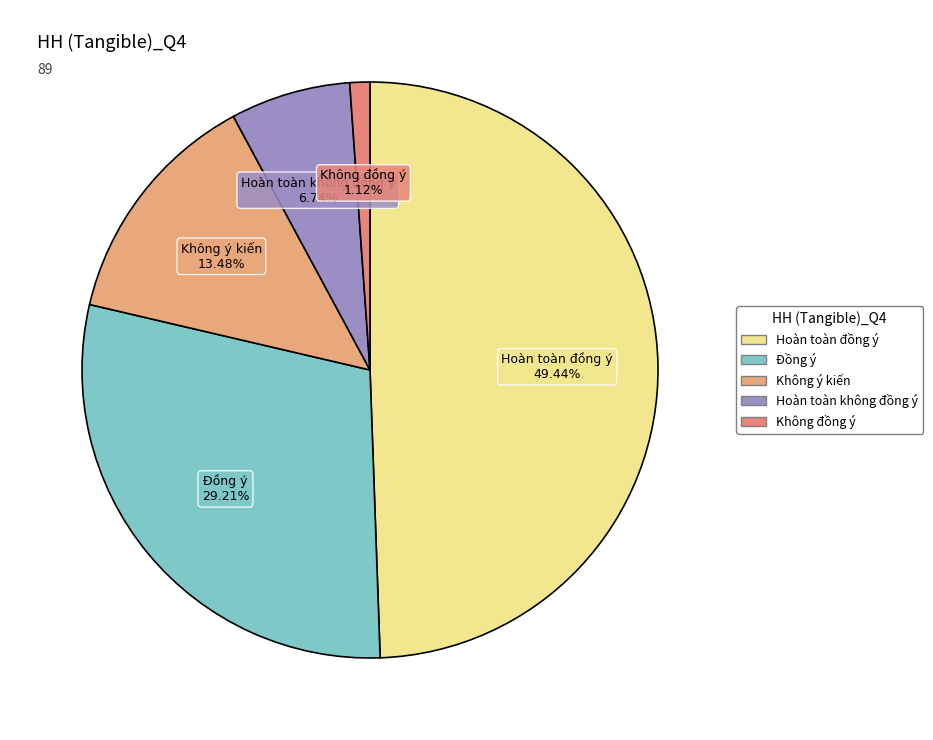

How many slices are in this pie chart?

5